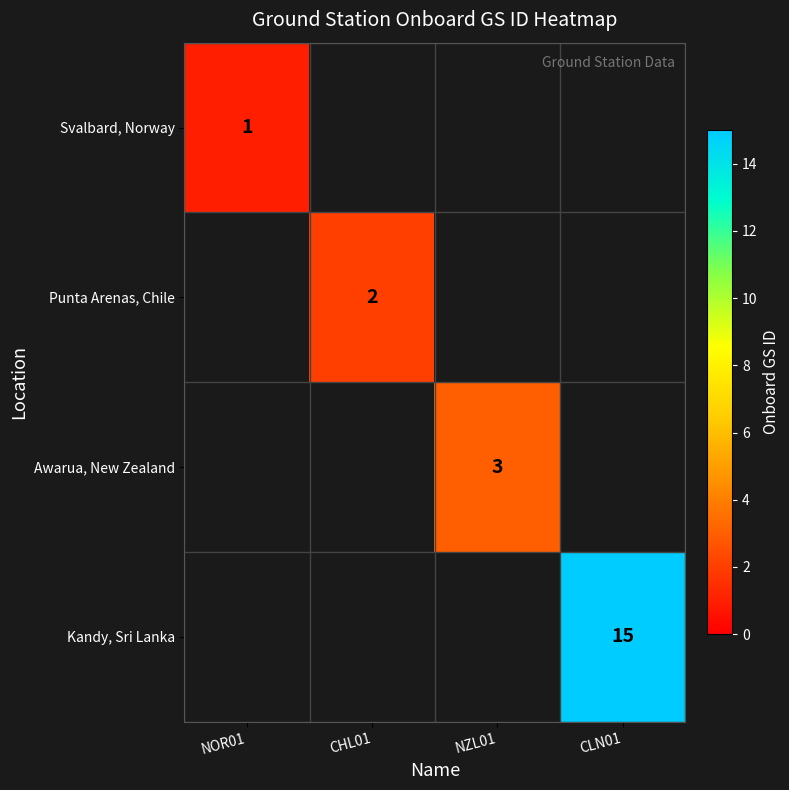

What is the smallest value displayed?

1.0